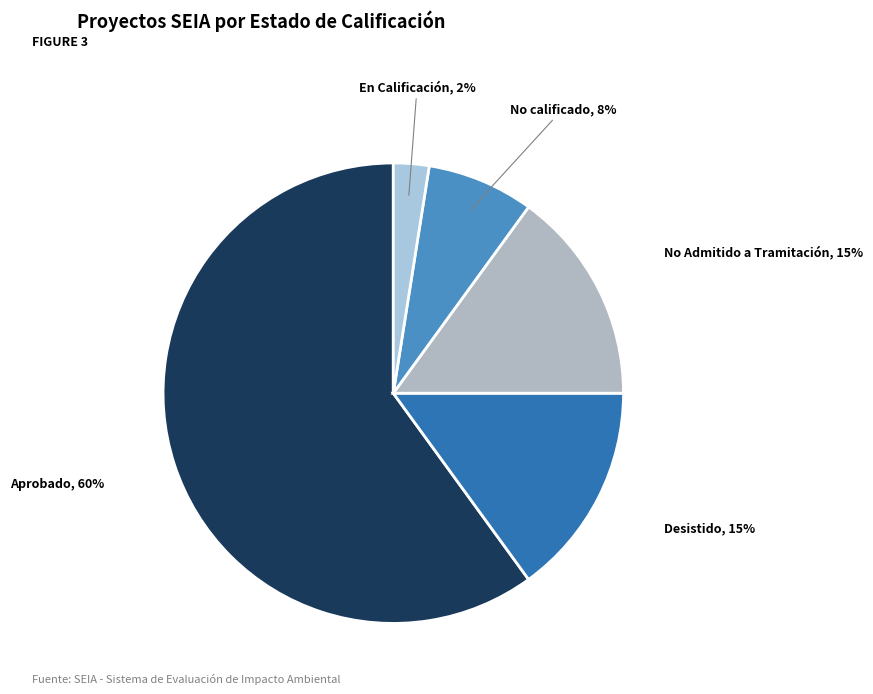

Is it true that Aprobado is 60% of the pie?

True